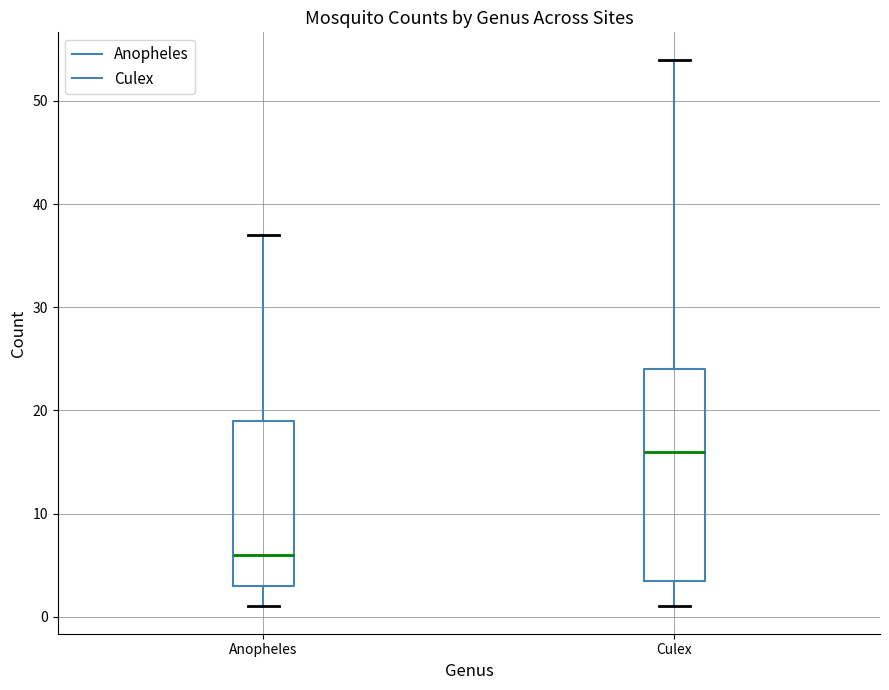

Where does the lower whisker of the box for Anopheles end on the y-axis? The values are not printed on the chart, so give them approximately, as read against the axis.

1